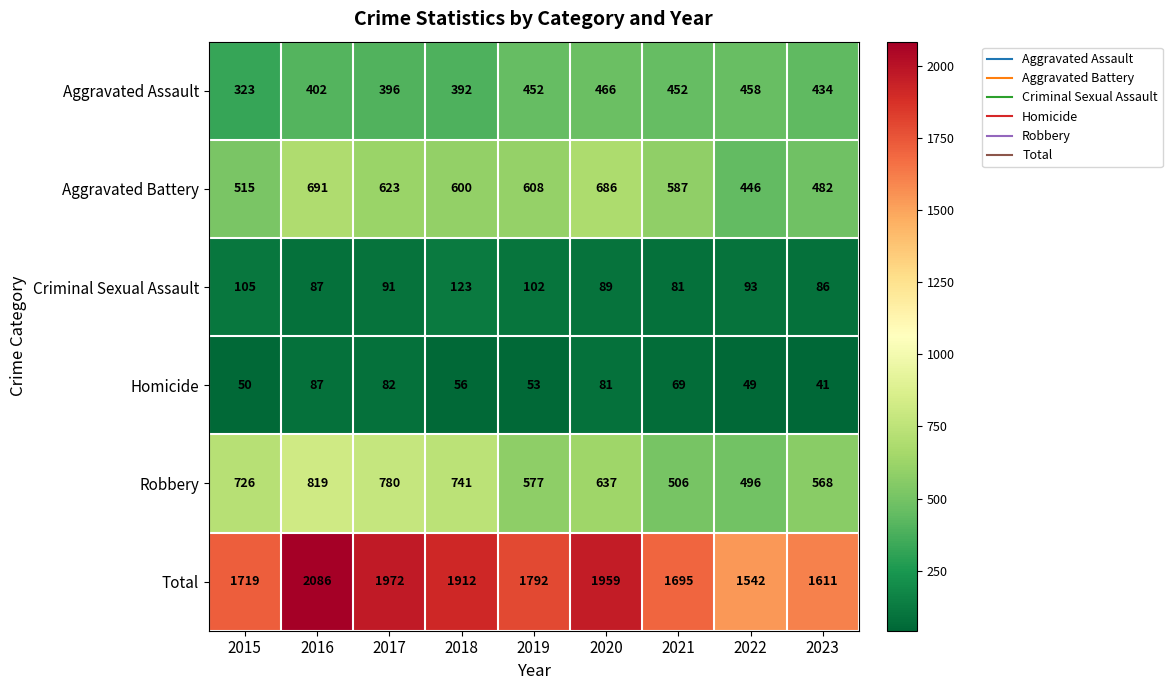

List the series in order of their peak value, lowest first.

Homicide, Criminal Sexual Assault, Aggravated Assault, Aggravated Battery, Robbery, Total